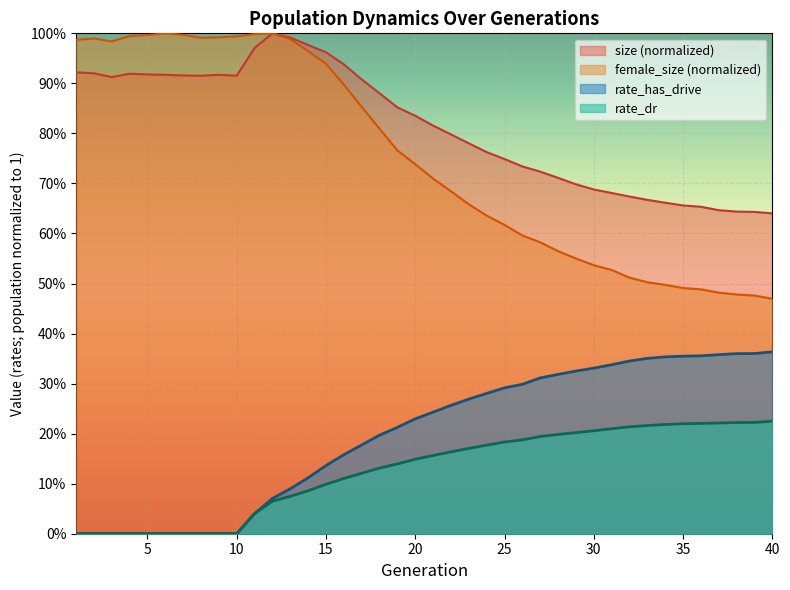

True or false: rate_has_drive and size intersect in this chart.

False